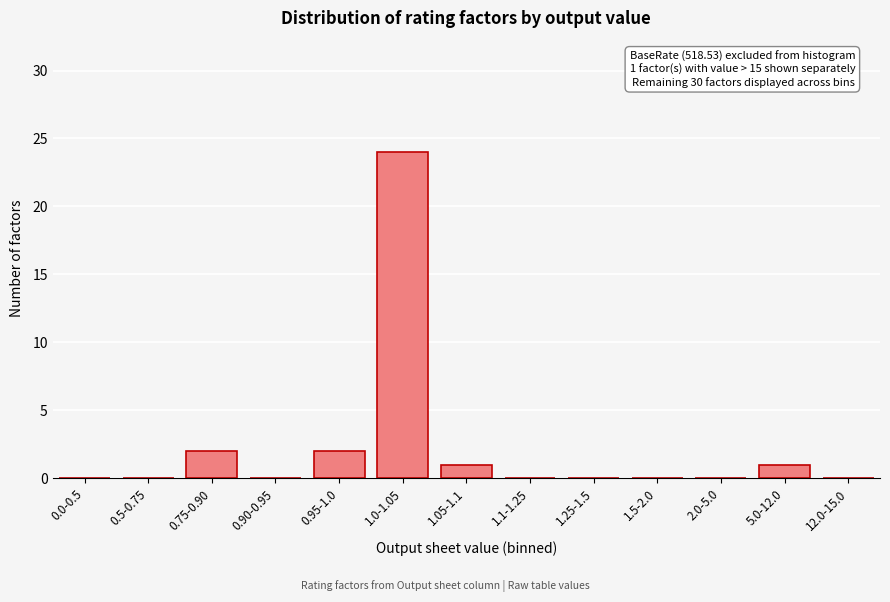

Reading right to left, transcribe all the data shown in this chart.

12.0-15.0=0	5.0-12.0=1	2.0-5.0=0	1.5-2.0=0	1.25-1.5=0	1.1-1.25=0	1.05-1.1=1	1.0-1.05=24	0.95-1.0=2	0.90-0.95=0	0.75-0.90=2	0.5-0.75=0	0.0-0.5=0